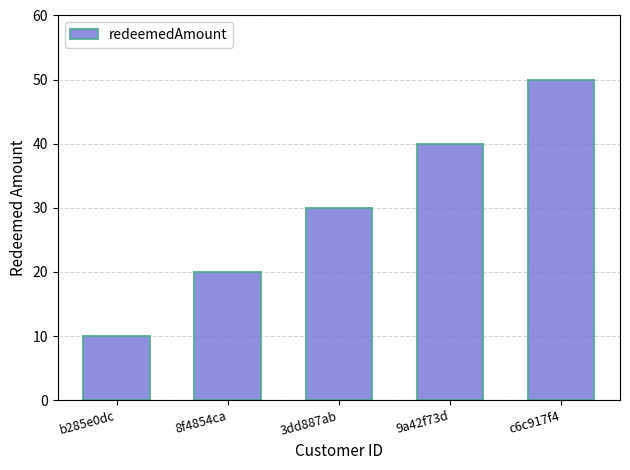

Which category has the lowest value across all series?

b285e0dc